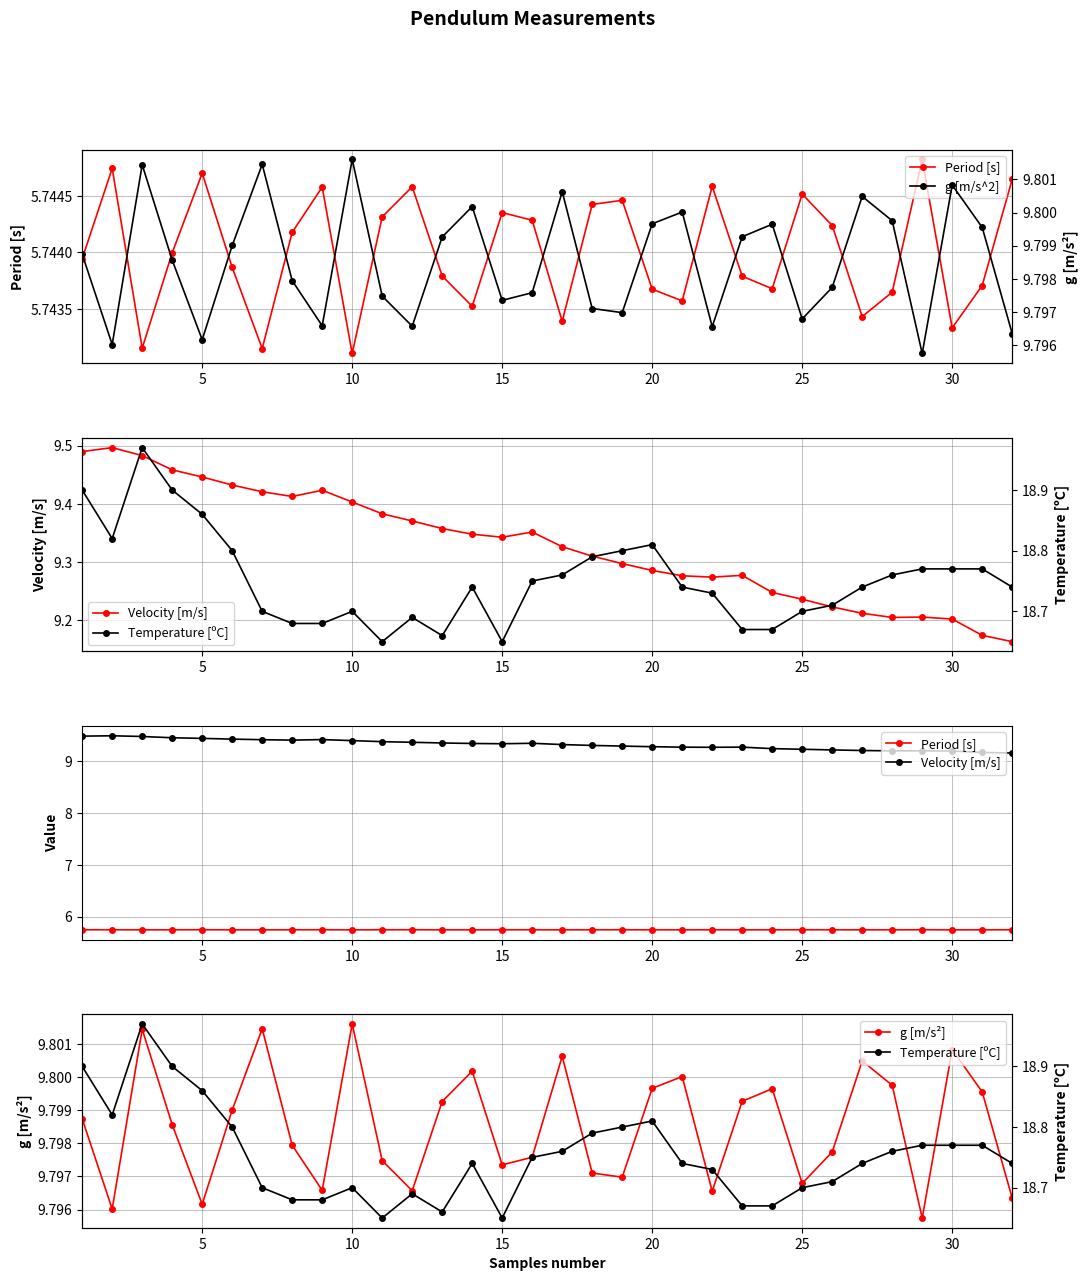

Reading right to left, extract all data points from this chart.

Period [s]: 5.7	5.7	5.7	5.7	5.7	5.7	5.7	5.7	5.7	5.7	5.7	5.7	5.7	5.7	5.7	5.7	5.7	5.7	5.7	5.7	5.7	5.7	5.7	5.7	5.7	5.7	5.7	5.7	5.7	5.7	5.7	5.7
g [m/s^2]: 9.8	9.8	9.8	9.8	9.8	9.8	9.8	9.8	9.8	9.8	9.8	9.8	9.8	9.8	9.8	9.8	9.8	9.8	9.8	9.8	9.8	9.8	9.8	9.8	9.8	9.8	9.8	9.8	9.8	9.8	9.8	9.8
Velocity [m/s]: 9.2	9.2	9.2	9.2	9.2	9.2	9.2	9.2	9.2	9.3	9.3	9.3	9.3	9.3	9.3	9.3	9.4	9.3	9.3	9.4	9.4	9.4	9.4	9.4	9.4	9.4	9.4	9.4	9.5	9.5	9.5	9.5
Temperature [ºC]: 18.7	18.8	18.8	18.8	18.8	18.7	18.7	18.7	18.7	18.7	18.7	18.7	18.8	18.8	18.8	18.8	18.8	18.6	18.7	18.7	18.7	18.6	18.7	18.7	18.7	18.7	18.8	18.9	18.9	19.0	18.8	18.9
g [m/s²]: 9.8	9.8	9.8	9.8	9.8	9.8	9.8	9.8	9.8	9.8	9.8	9.8	9.8	9.8	9.8	9.8	9.8	9.8	9.8	9.8	9.8	9.8	9.8	9.8	9.8	9.8	9.8	9.8	9.8	9.8	9.8	9.8